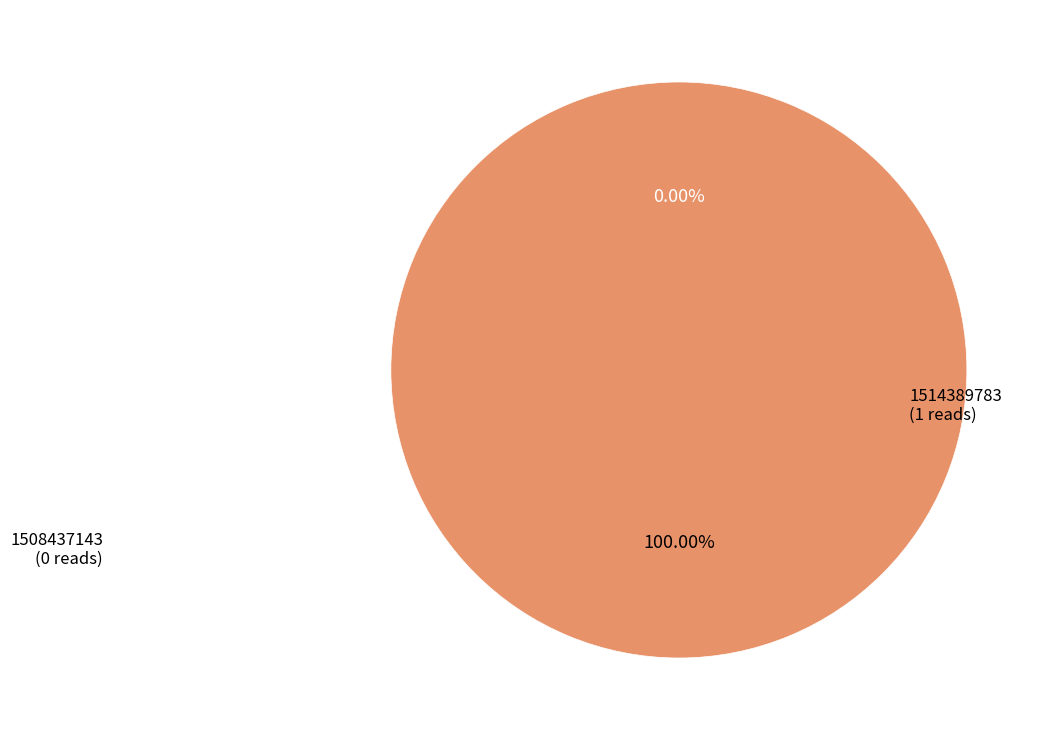

What is the smallest slice in the pie chart?

1508437143